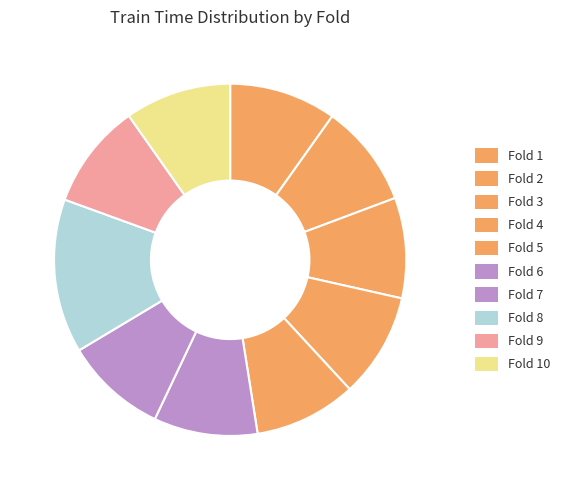

To the nearest percent, what is the difference between the largest and smallest slice percentages?

5%